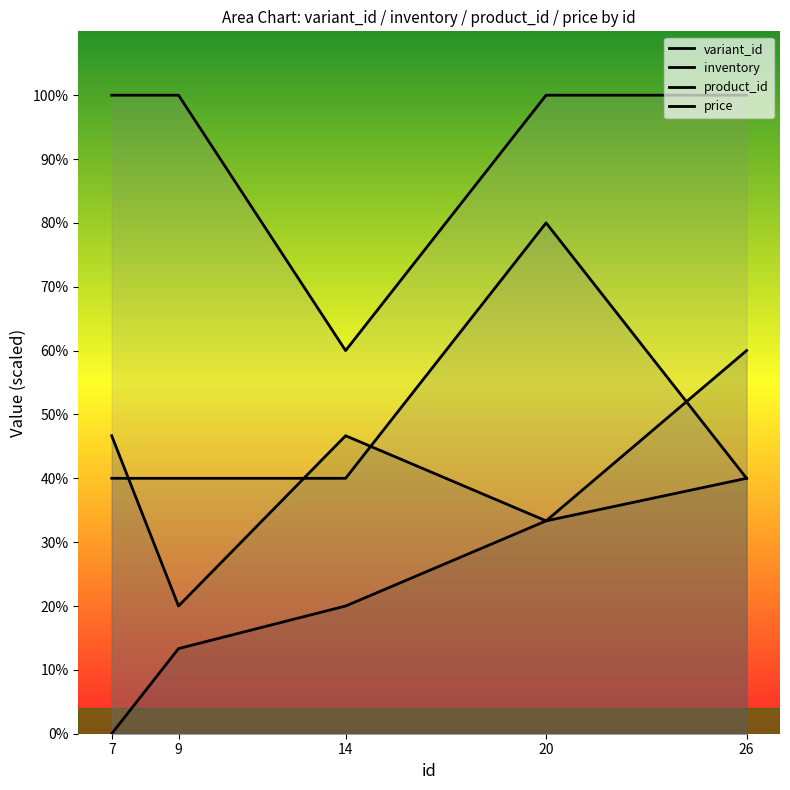

What is the sum of all inventory values?

206.7